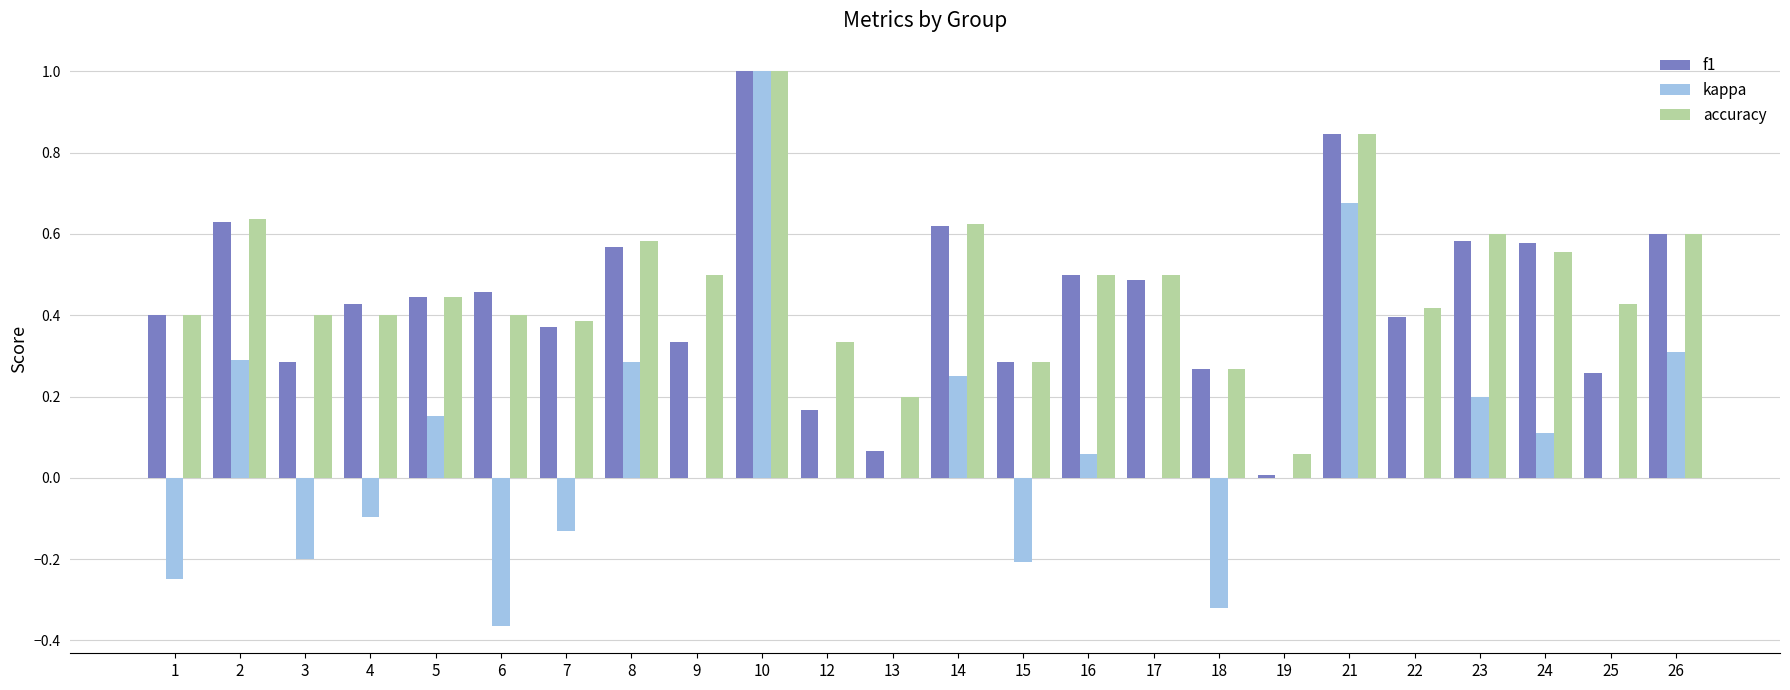

What is the sum of the f1 values at 23 and 14?

1.2